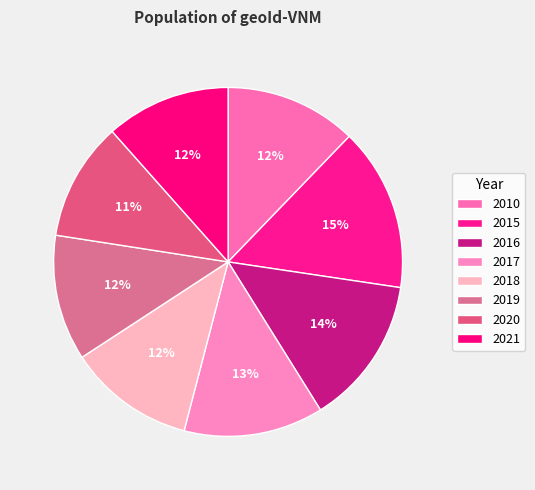

Is it true that 2021 is 1% of the pie?

False